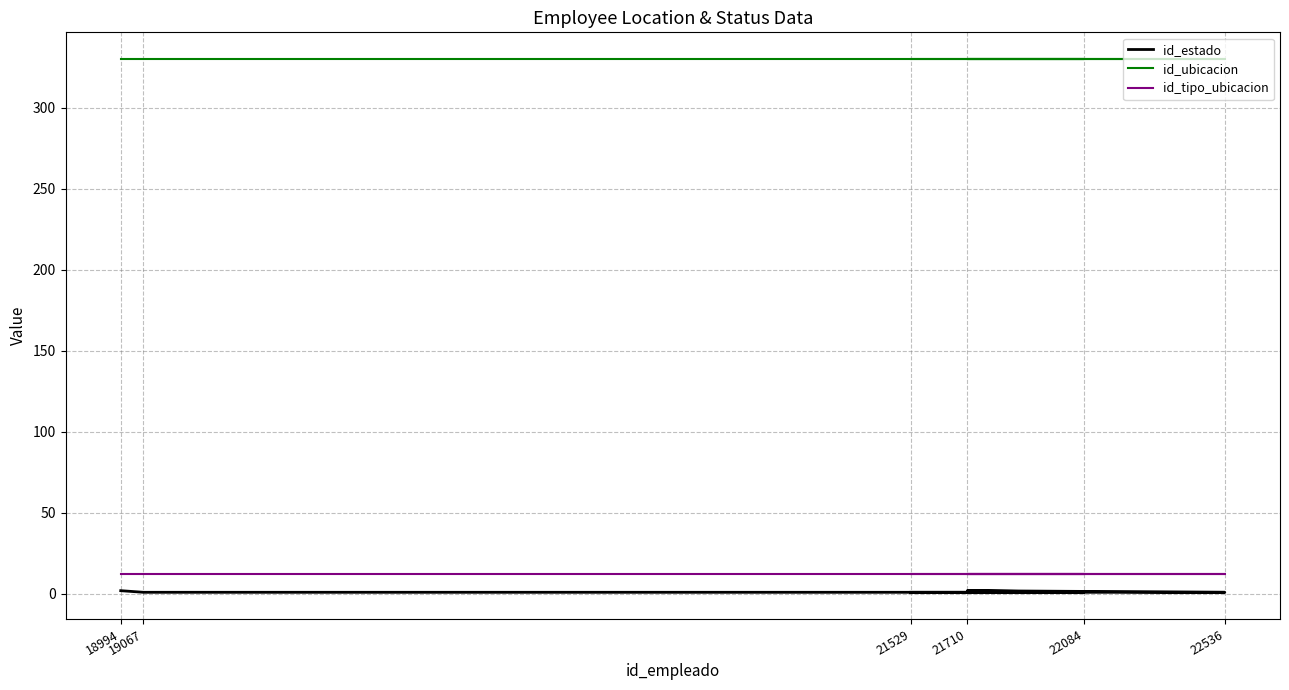

What is the maximum value for id_estado?

2